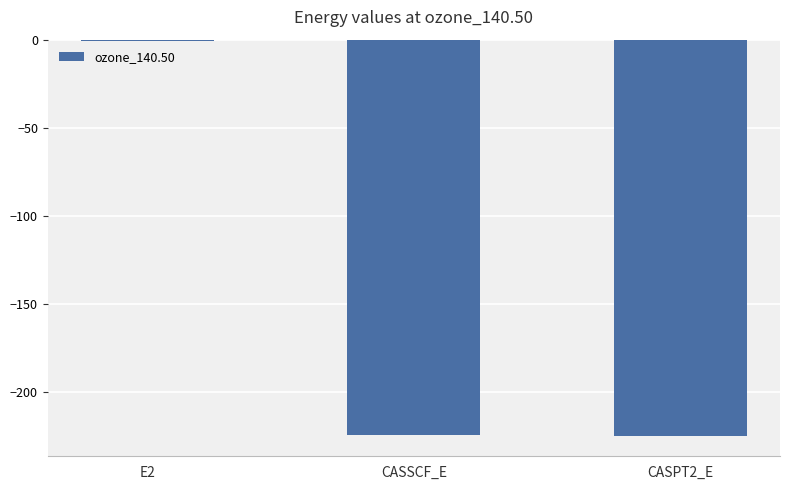

Between E2 and CASSCF_E, which is larger?

E2